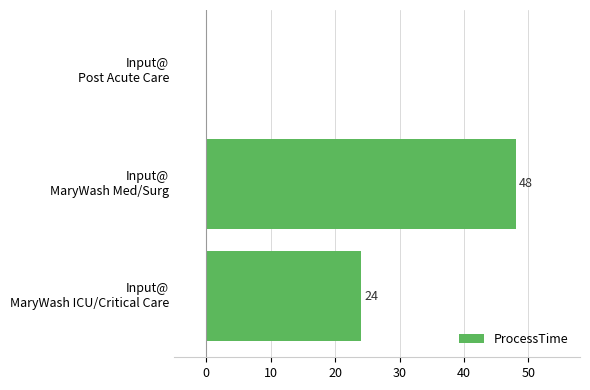

What is the maximum value shown in the chart?

48